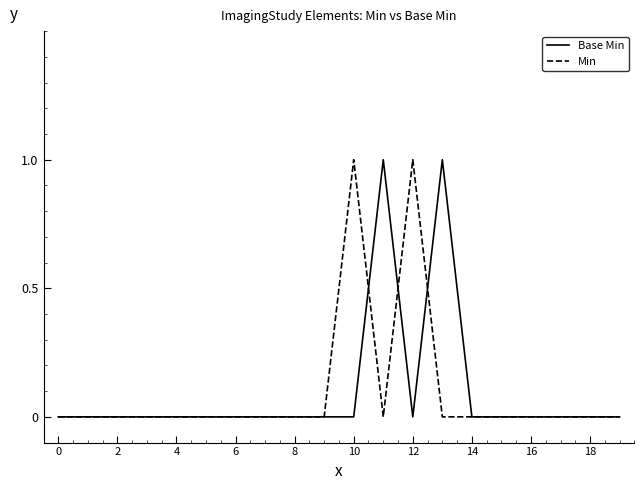

What are all the series names shown in the legend?

Base Min, Min